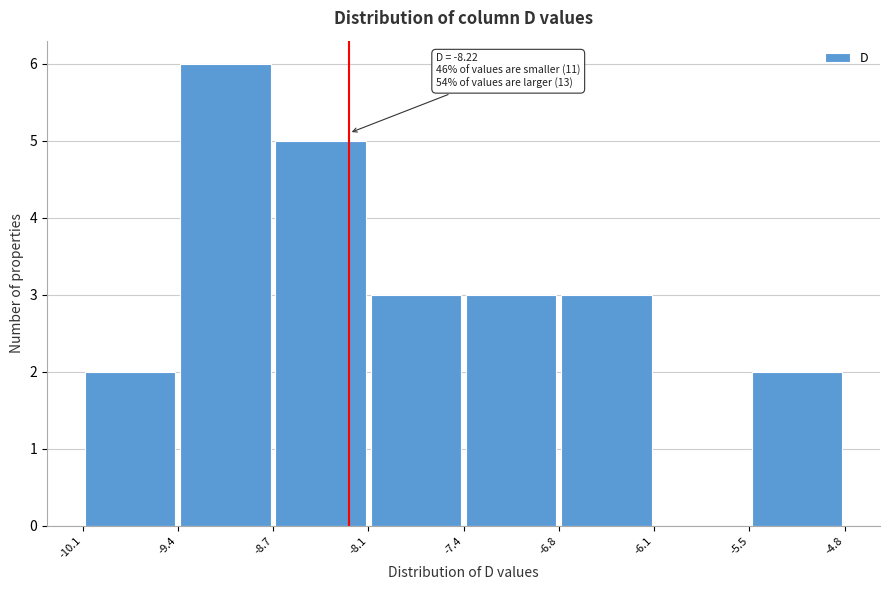

Over which range of the x-axis is the bar tallest?

-9.4 to -8.7